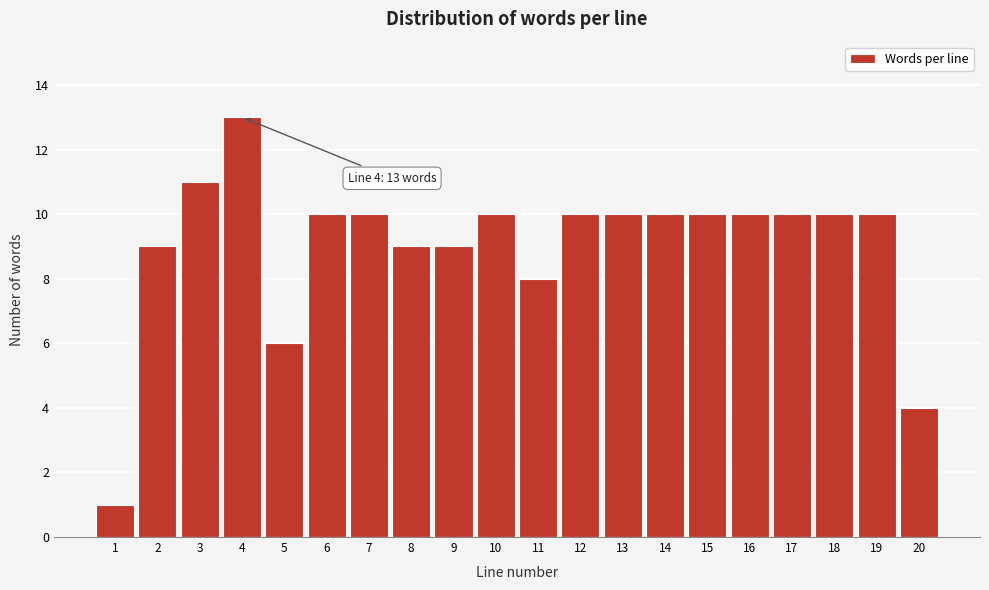

Reading left to right, what are all the values shown in this chart?

1	9	11	13	6	10	10	9	9	10	8	10	10	10	10	10	10	10	10	4